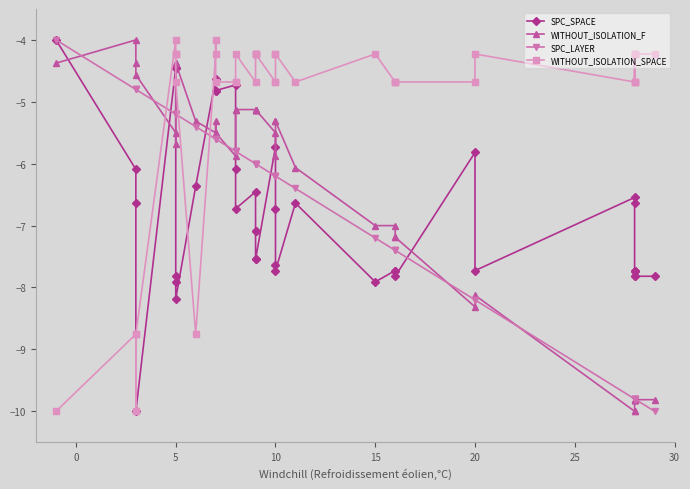

The SPC_SPACE series shows -6.1 at −5. True or false?

False